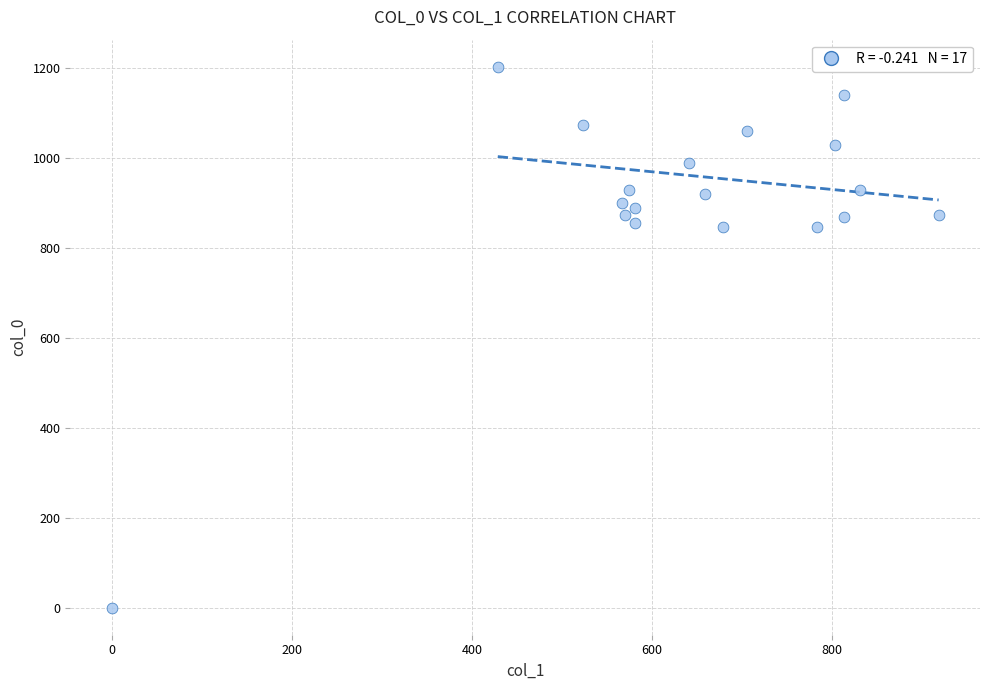

What is the range of Y values (max minus min)?

1203.3